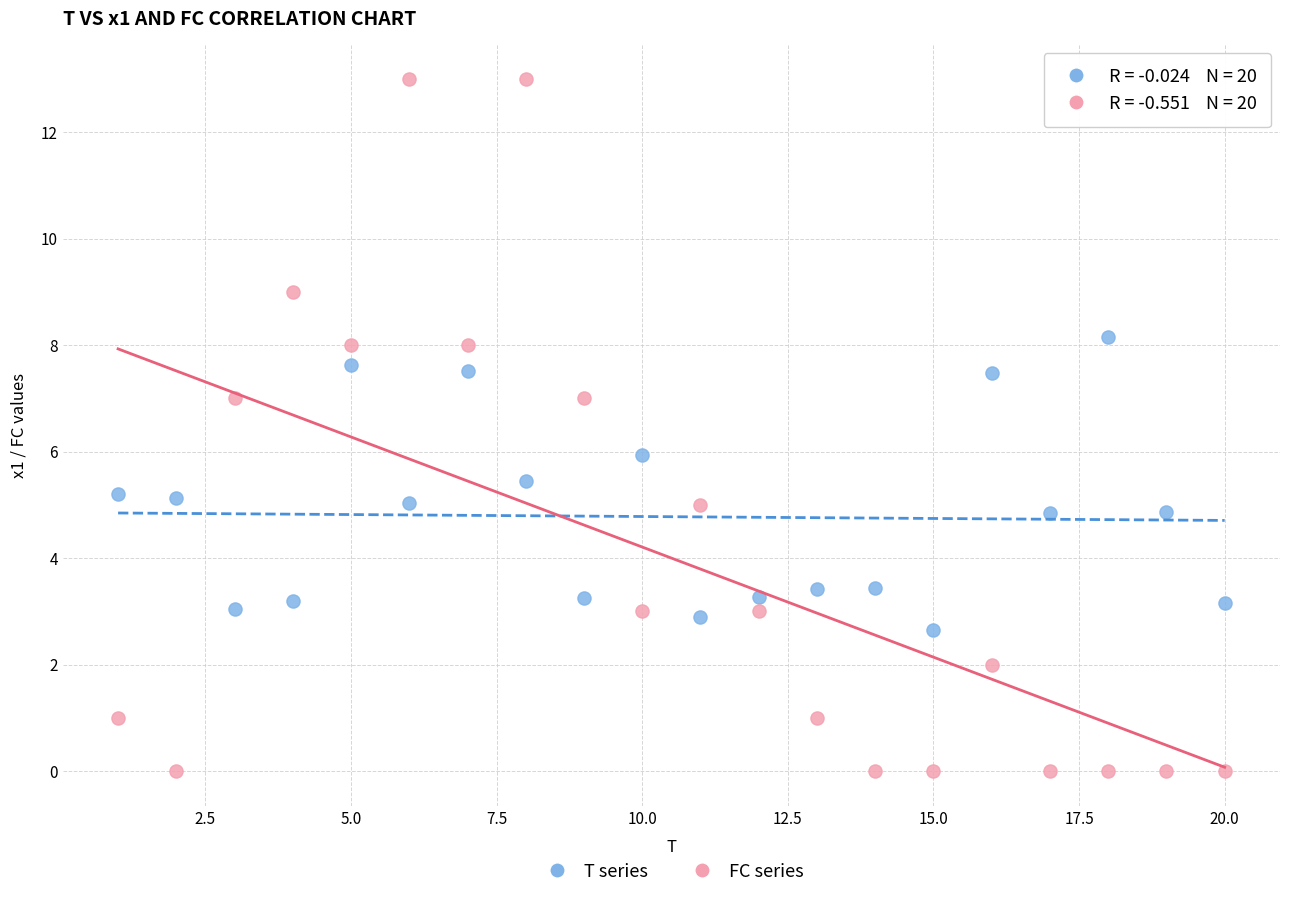

Across all data points, what is the range of X values (max minus min)?

19.0